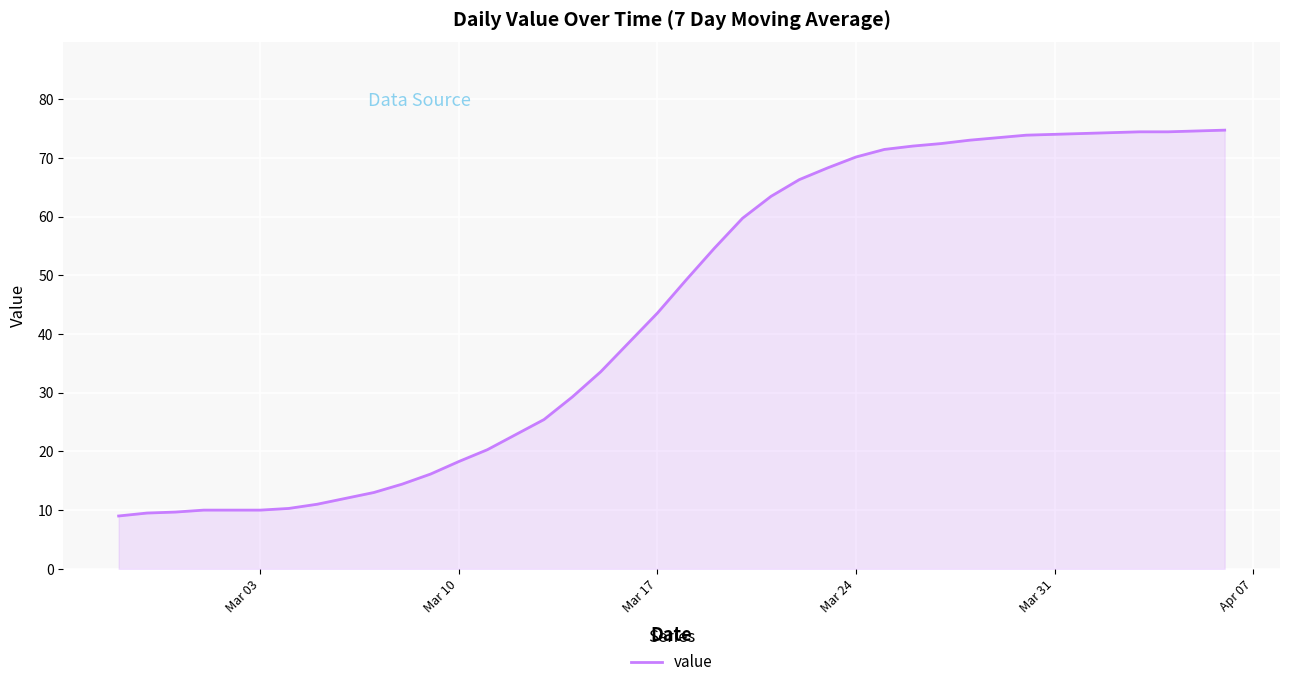

What is the greatest value displayed?

74.7